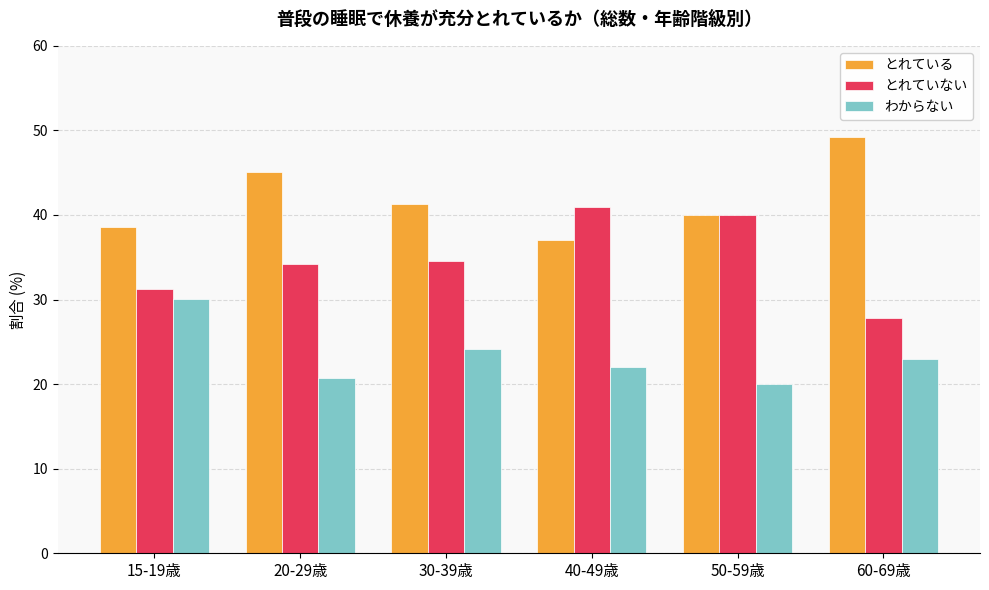

At 30-39歳, list the series in order from smallest to largest.

わからない, とれていない, とれている